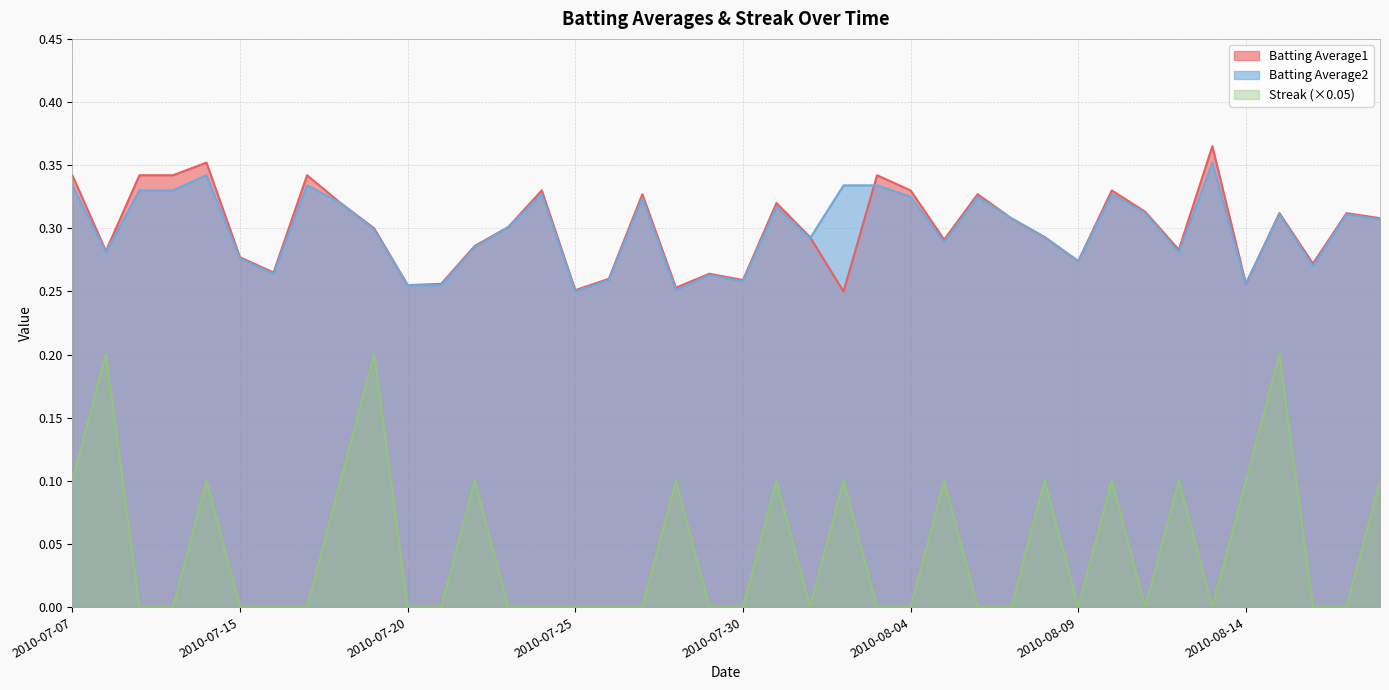

At which category does Batting Average1 reach its first local peak?

2010-07-11